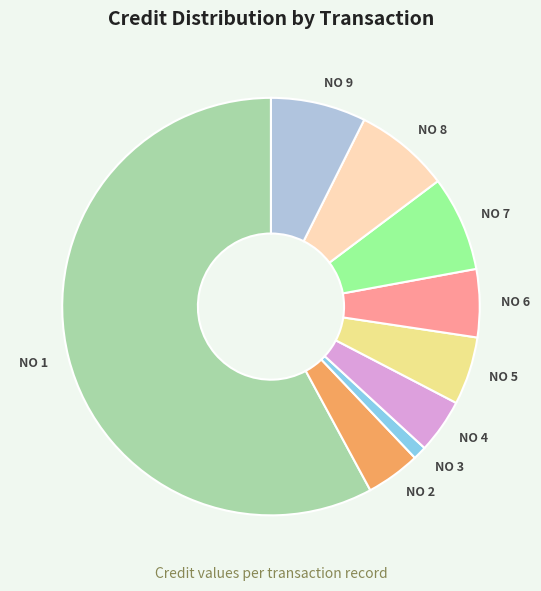

How many slices are in this pie chart?

9